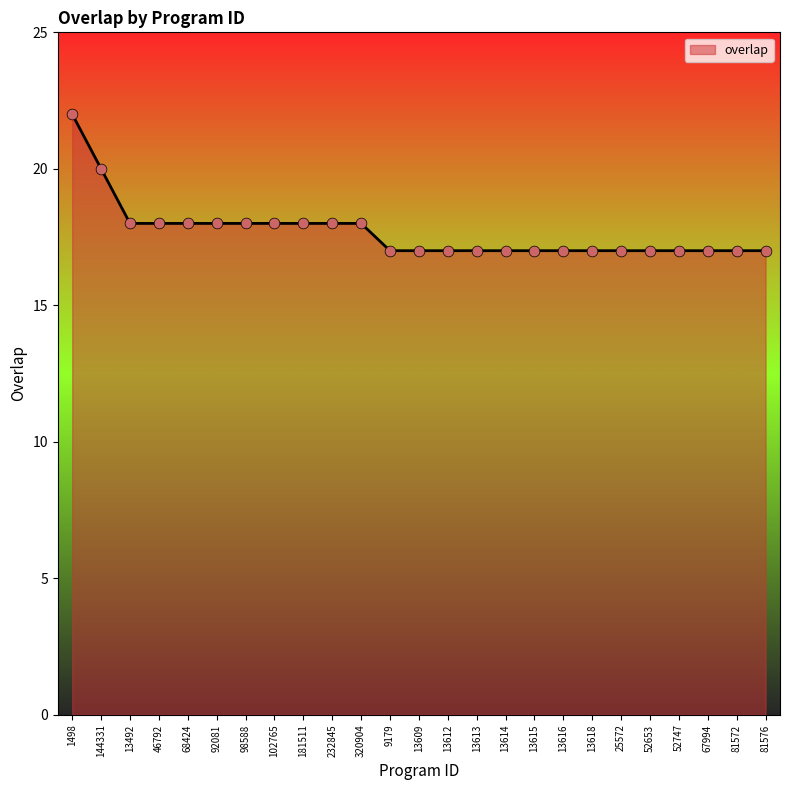

What is the change in value from 13492 to 13616?

-1